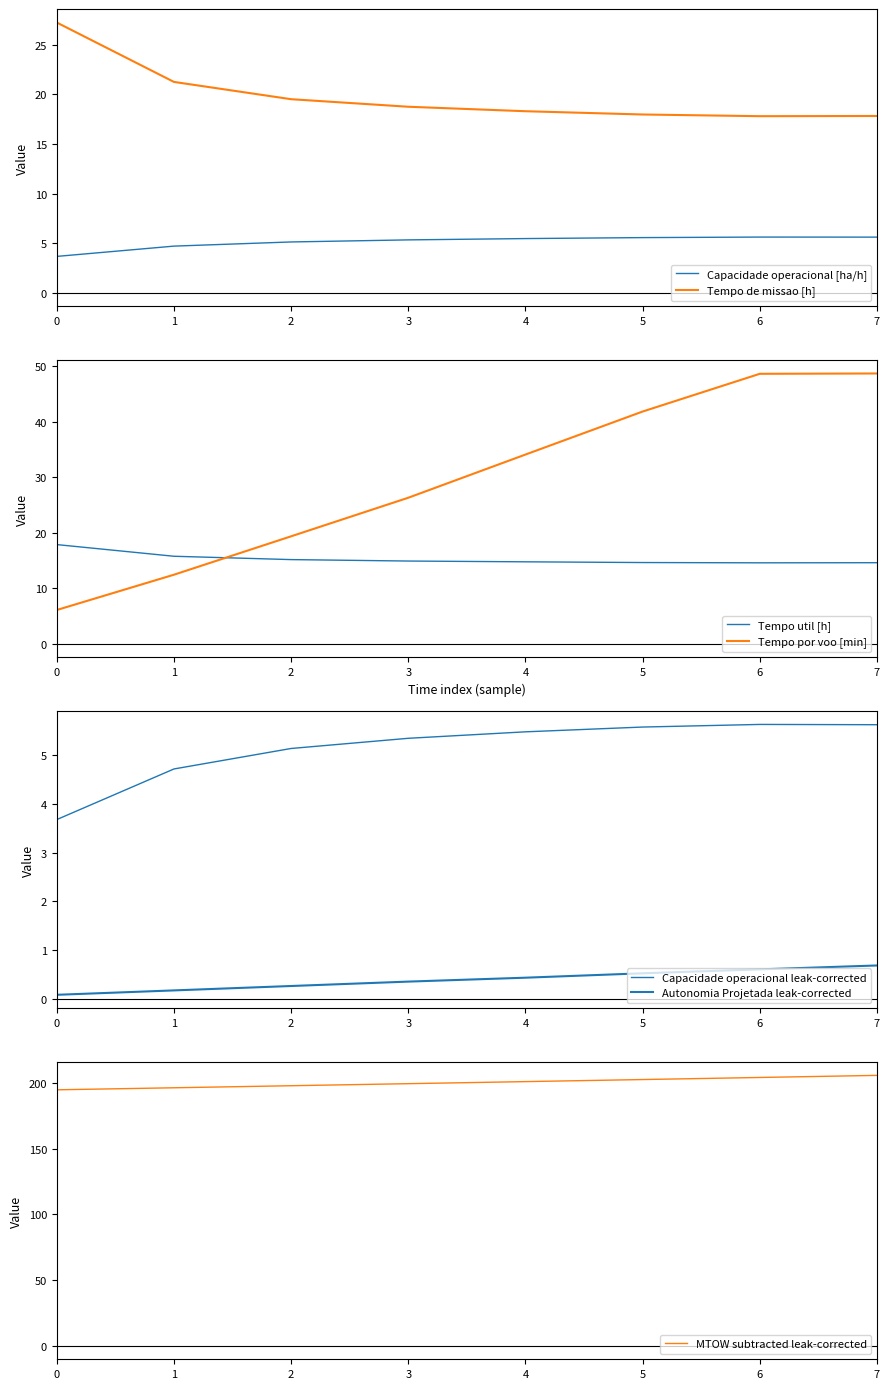

Reading left to right, extract all data points from this chart.

Capacidade operacional [ha/h]: 3.7	4.7	5.1	5.3	5.5	5.6	5.6	5.6
Tempo de missao [h]: 27.2	21.2	19.5	18.7	18.3	18.0	17.8	17.8
Tempo util [h]: 17.9	15.8	15.2	14.9	14.8	14.6	14.6	14.6
Tempo por voo [min]: 6.1	12.4	19.4	26.3	34.1	41.8	48.6	48.6
Autonomia Projetada [h]: 0.1	0.2	0.3	0.4	0.4	0.5	0.6	0.7
MTOW [kg]: 194.8	196.3	197.9	199.4	201.0	202.6	204.2	205.8